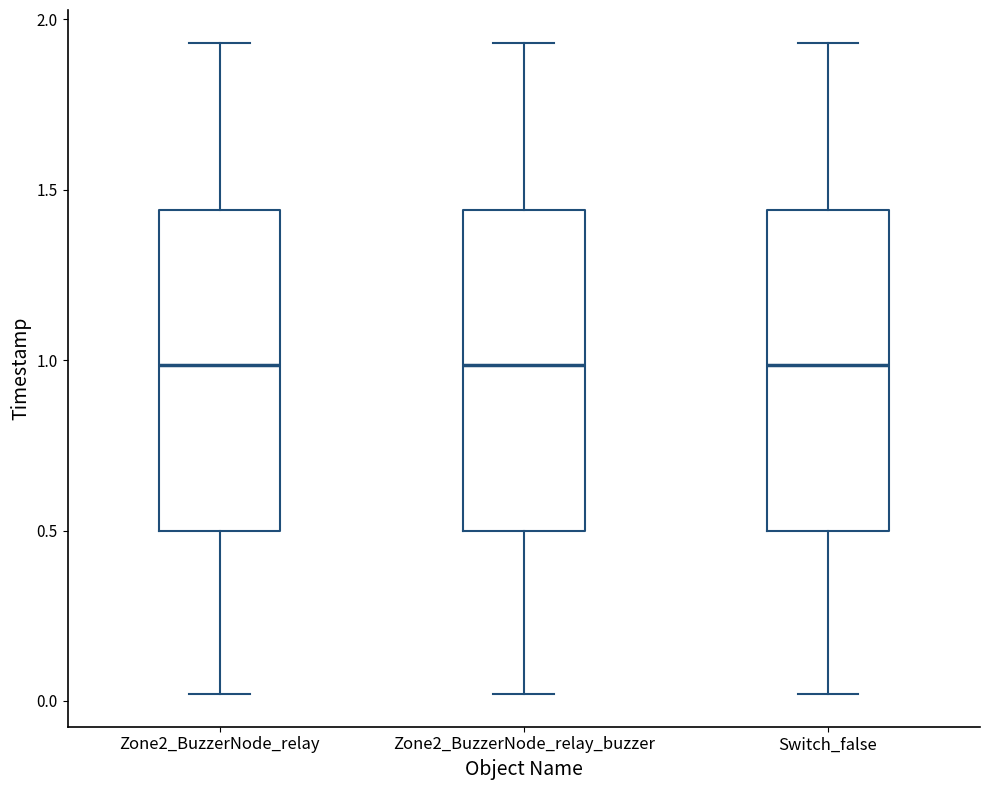

Reading left to right, transcribe this box plot: for each box, give where its median line is, the range the box spans, and where its two whiskers end, as read against the y-axis. The values are not printed on the chart, so give them approximately, as read against the axis.

Zone2_BuzzerNode_relay: median 1.00, box 0.50 to 1.45, whiskers 0.00 to 1.95
Zone2_BuzzerNode_relay_buzzer: median 1.00, box 0.50 to 1.45, whiskers 0.00 to 1.95
Switch_false: median 1.00, box 0.50 to 1.45, whiskers 0.00 to 1.95